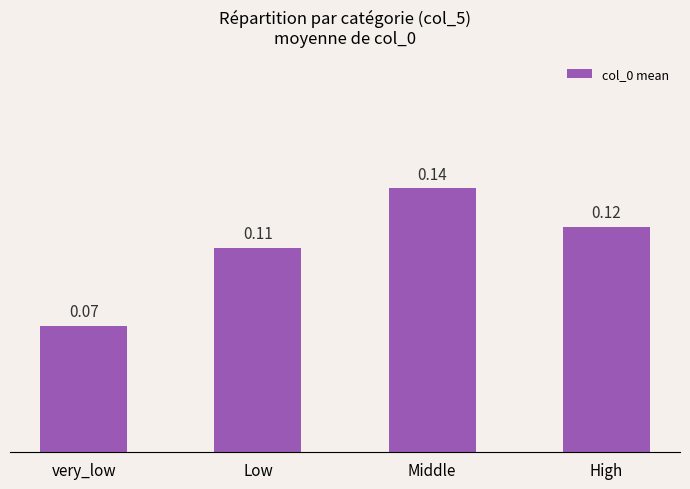

At which category does the chart reach its minimum across all series?

very_low